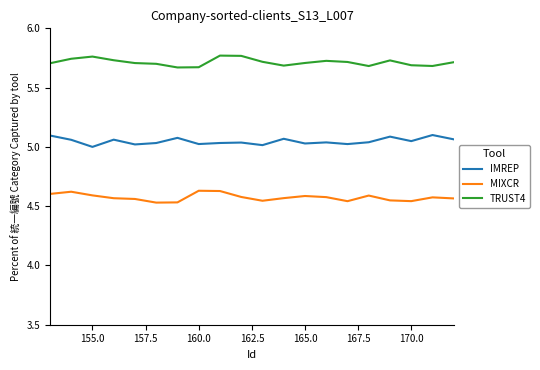

List the series in order of their overall mean, lowest first.

MIXCR, IMREP, TRUST4